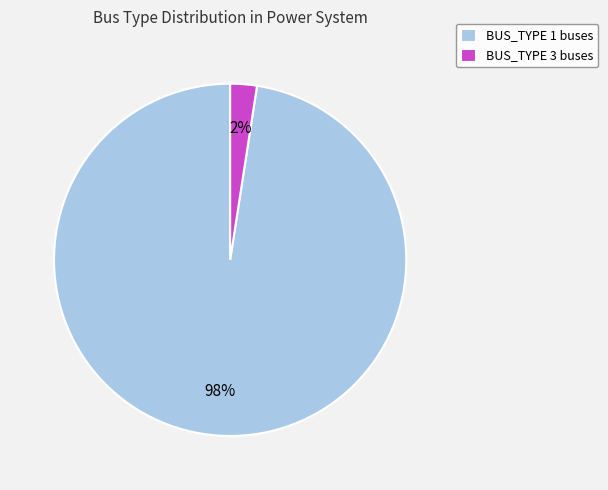

To the nearest percent, what is the average slice percentage?

50%